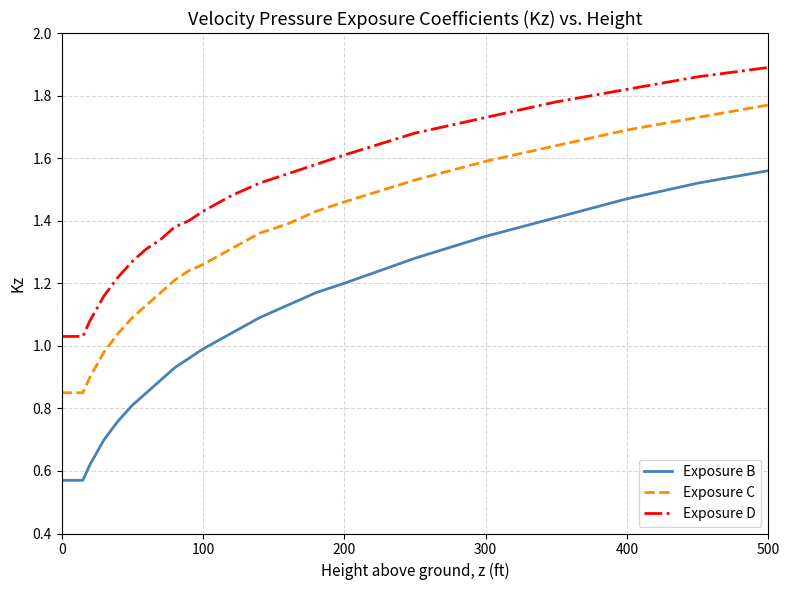

Which series has the widest spread of values?

Exposure B